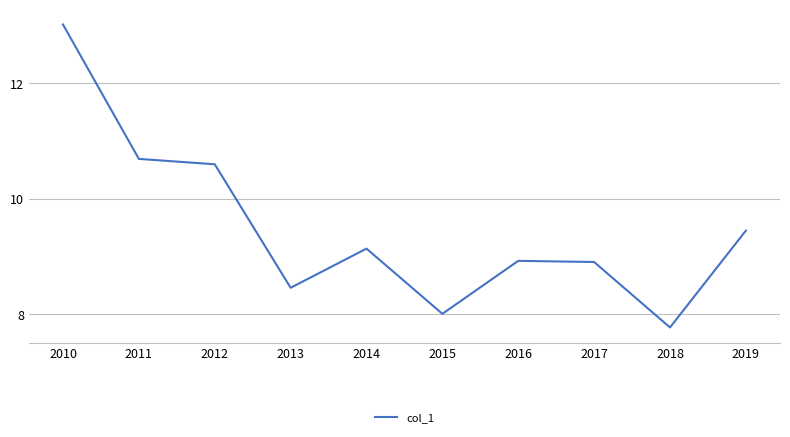

Count the number of values greater than 9.

5